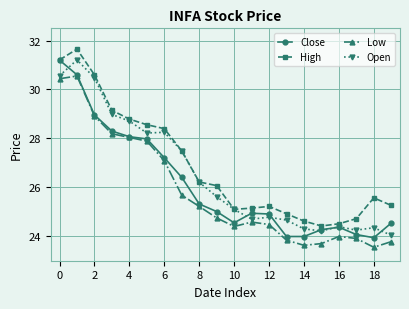

True or false: High and Low intersect in this chart.

False